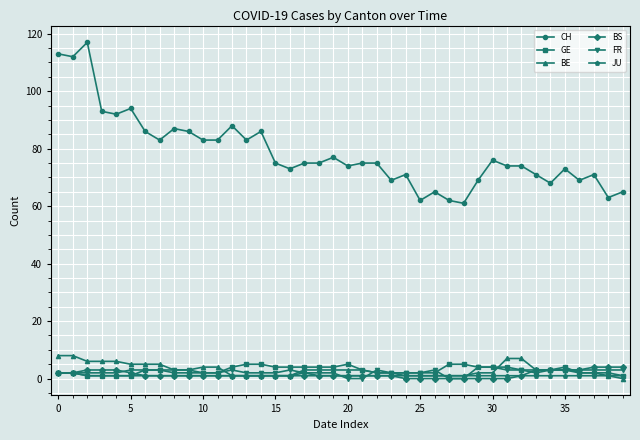

What is the difference between the maximum and second lowest values in the GE series?

4